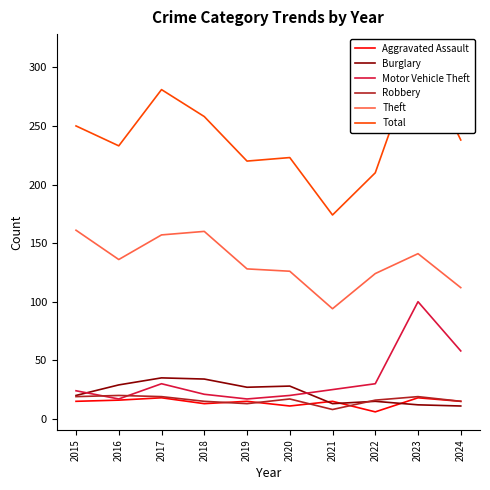

At which category is the sum across all series the highest?

2023